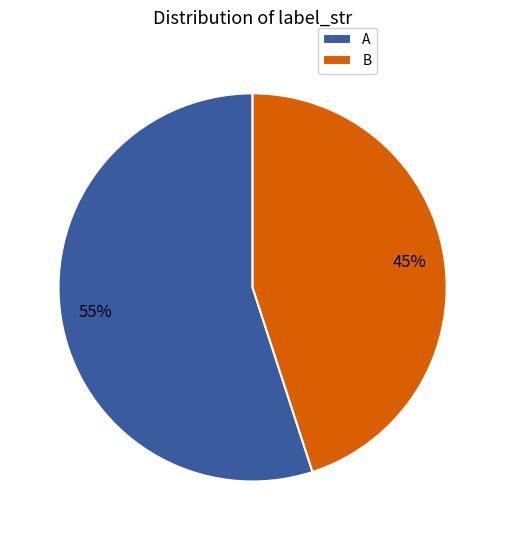

How many slices are in this pie chart?

2